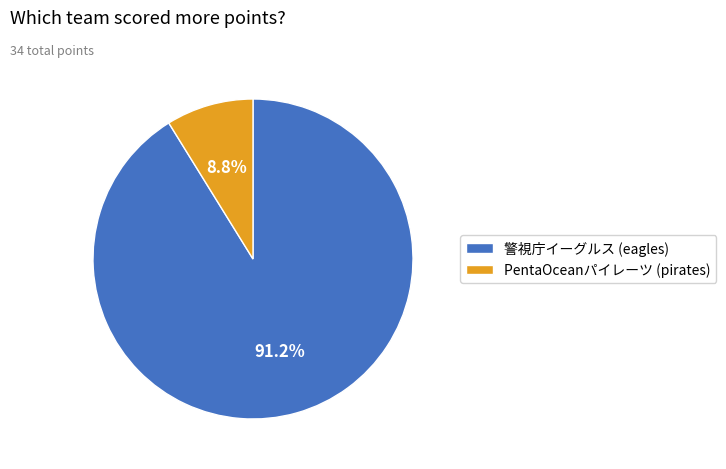

To the nearest percent, what is the difference between the largest and smallest slice percentages?

82%